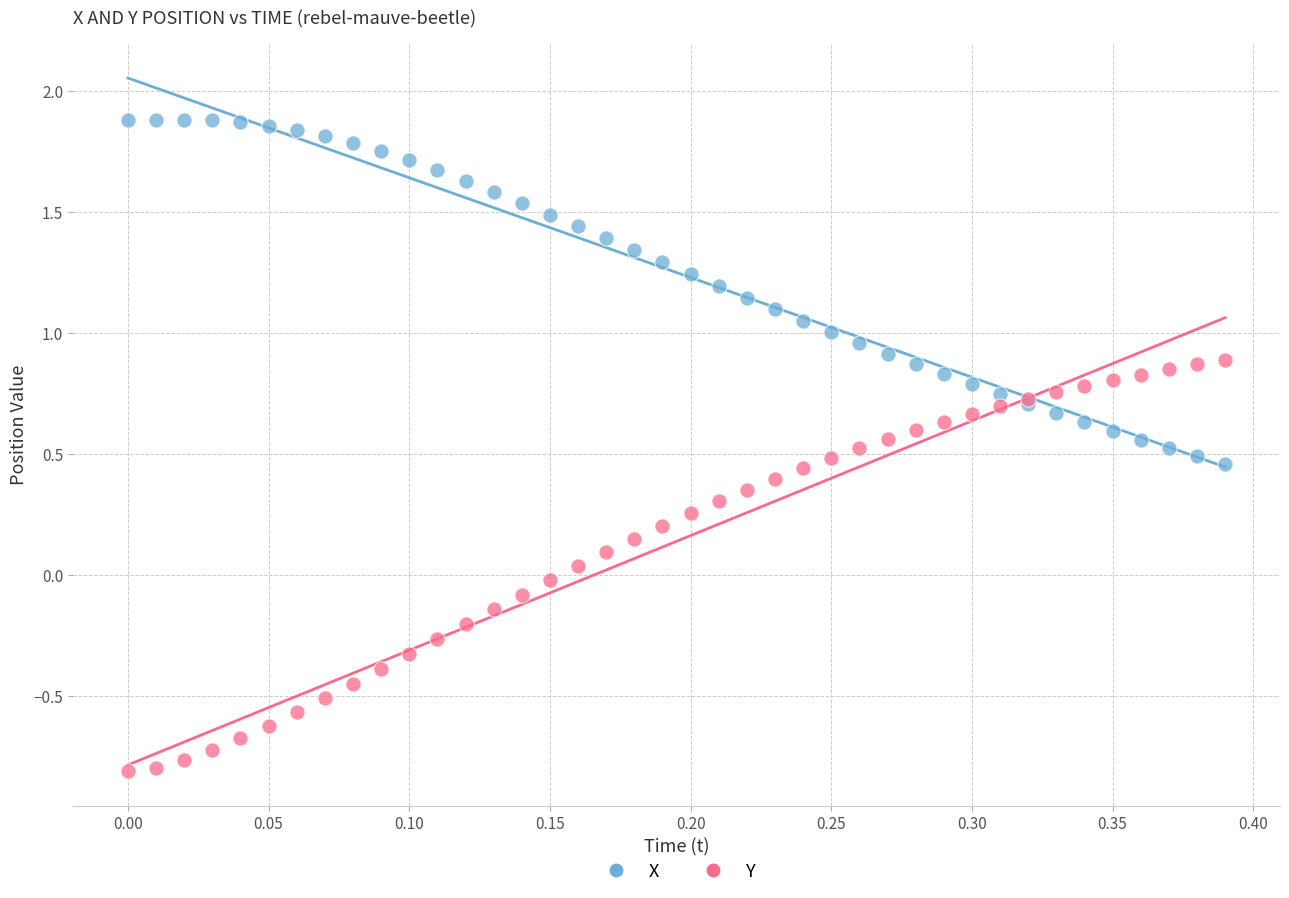

What are all the series names shown in the legend?

X, Y